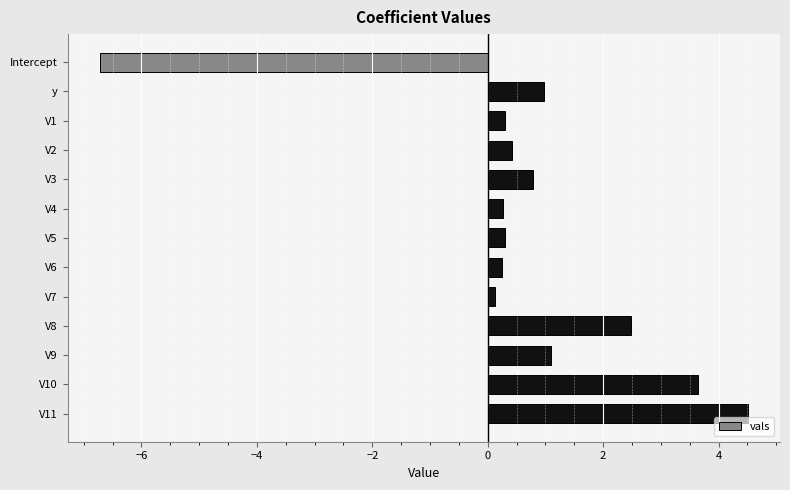

What is the change in value from y to V11?

+3.5